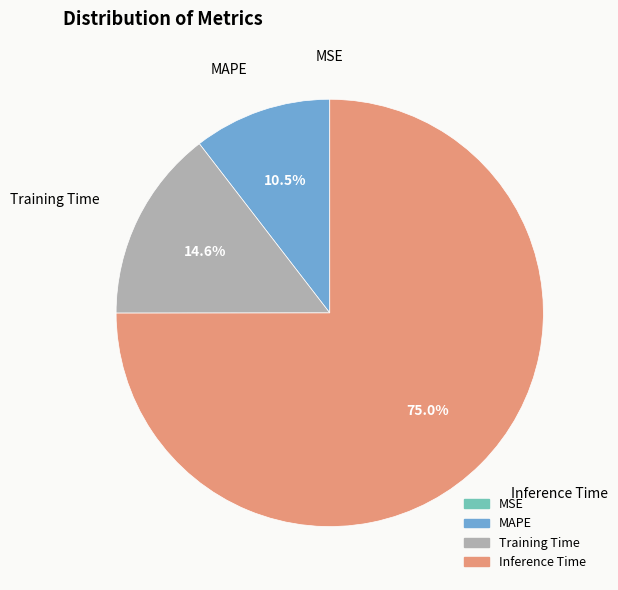

Does any single category account for the majority?

Yes